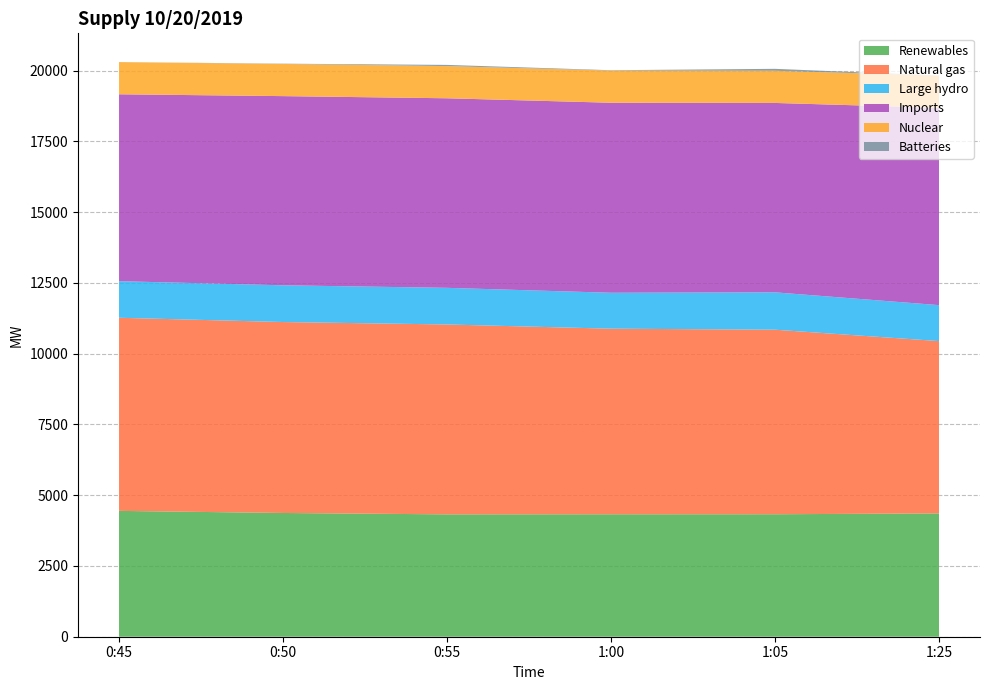

Reading left to right, transcribe all the data shown in this chart.

Renewables: 4445	4371	4322	4325	4326	4356
Natural gas: 6822	6745	6708	6556	6519	6087
Large hydro: 1292	1298	1294	1269	1320	1270
Imports: 6602	6682	6696	6712	6690	6972
Nuclear: 1136	1136	1136	1136	1136	1137
Batteries: 2	10	43	13	69	1